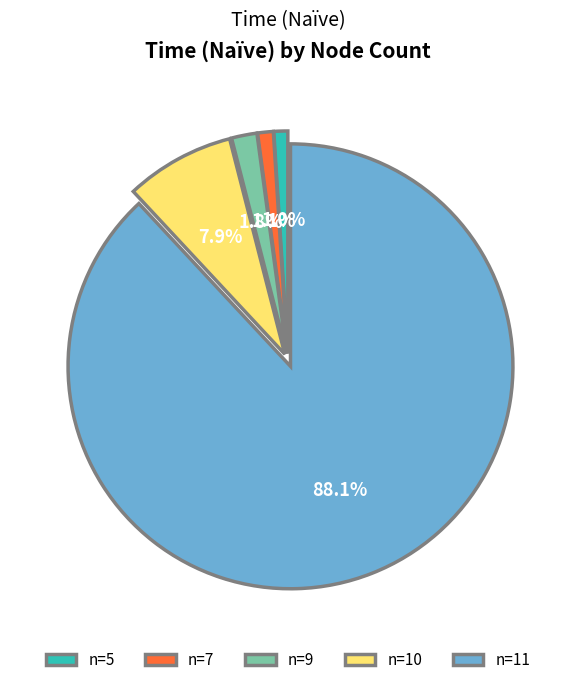

What is the largest slice in the pie chart?

n=11